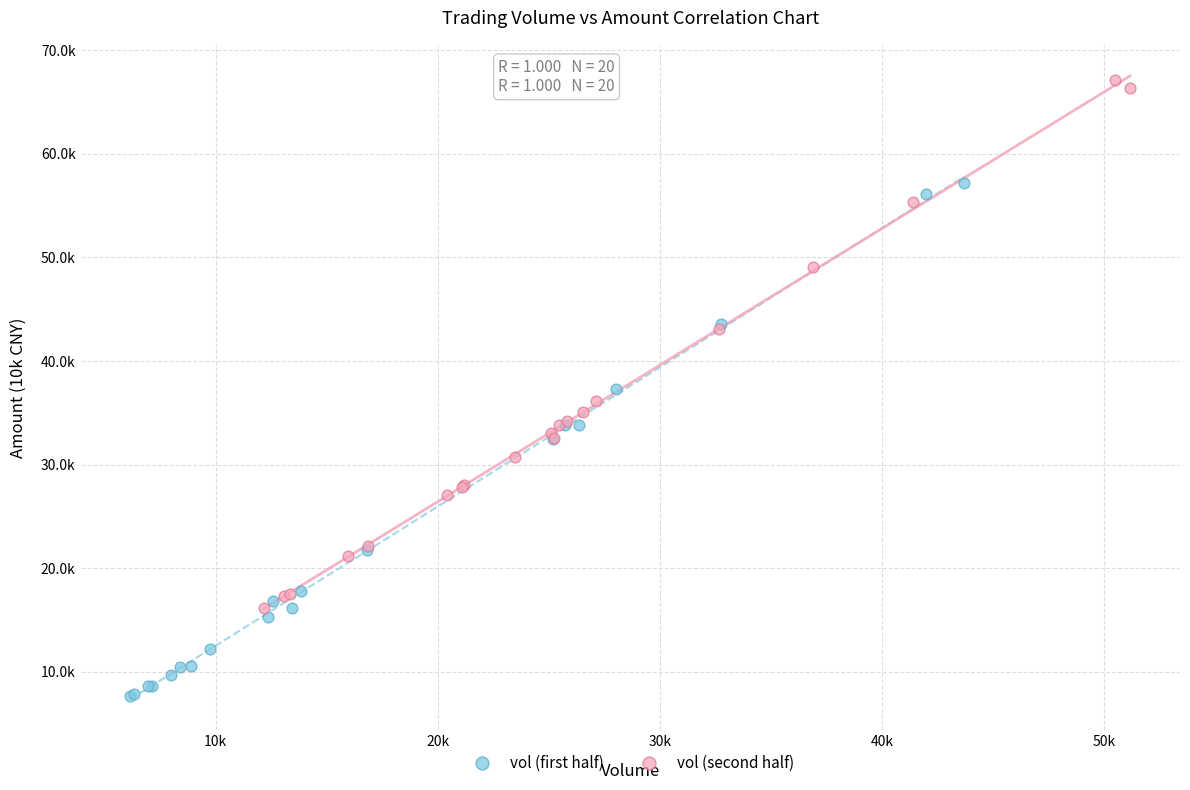

Which series has the largest Y range (max minus min)?

vol (second half)